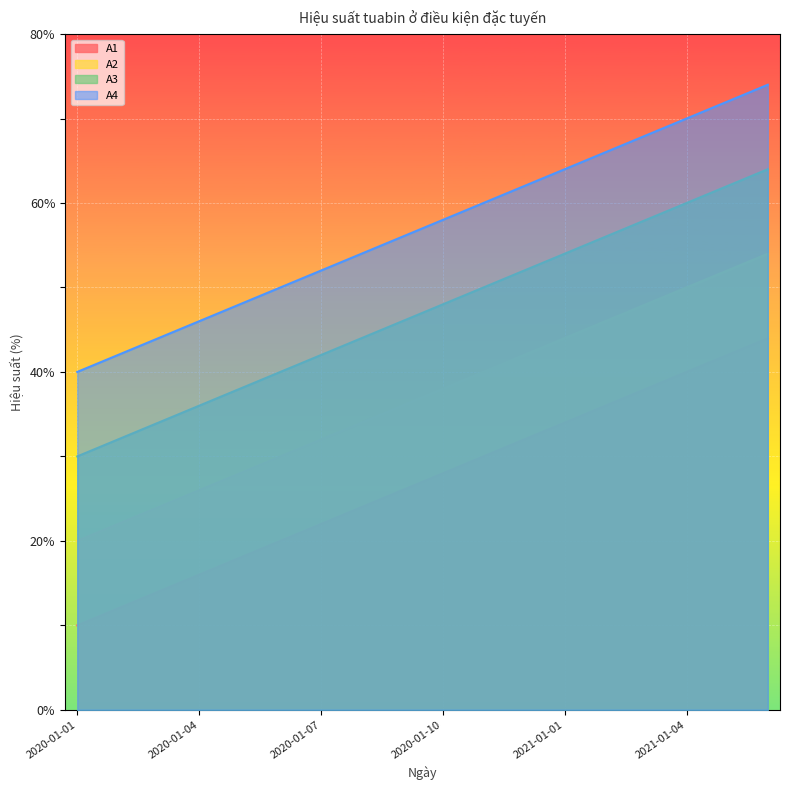

Rank the series by their average value, from highest to lowest.

A4, A3, A2, A1